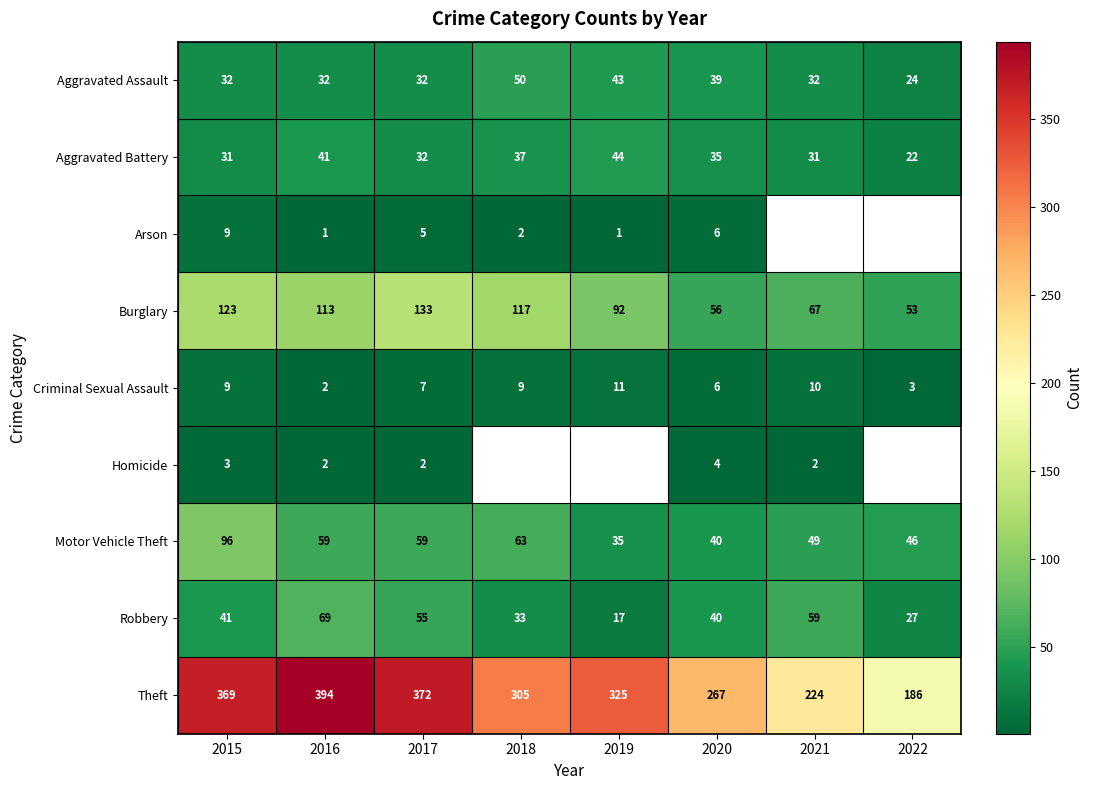

What is the total value across all series at 2020?

493